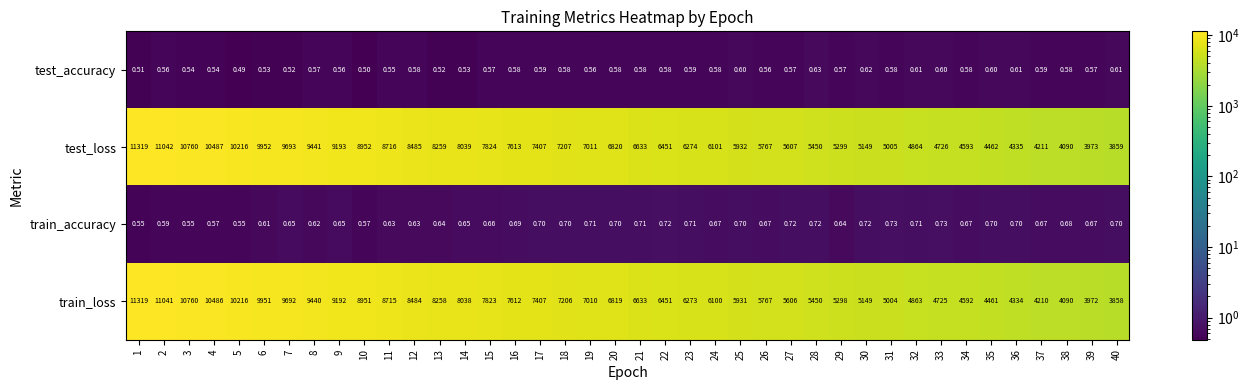

Which series has the widest spread of values?

train_loss